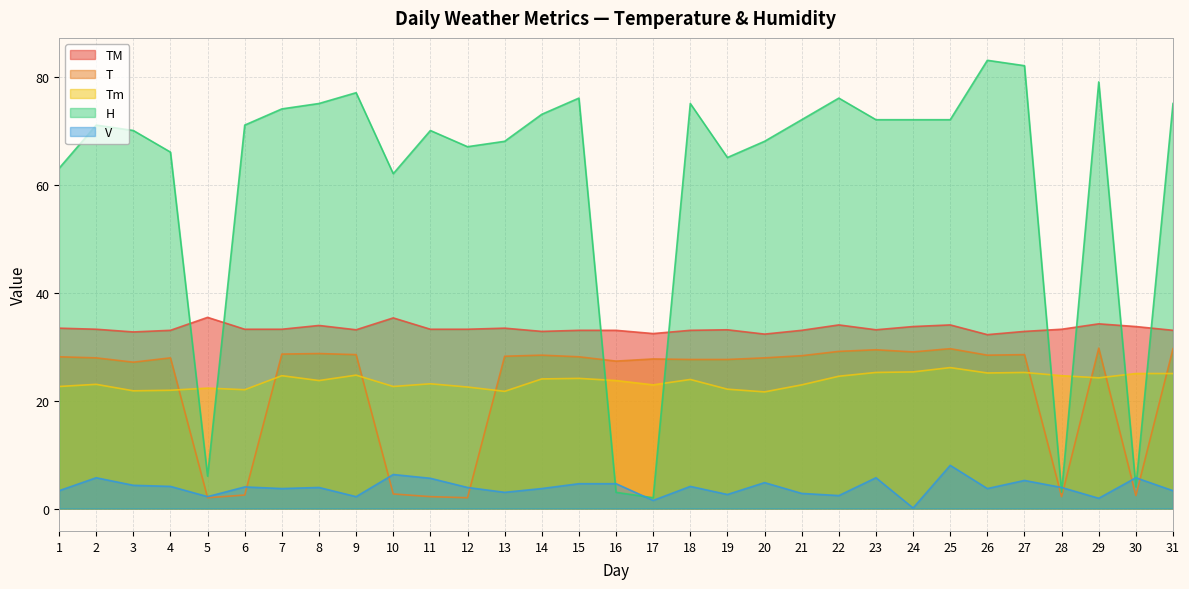

What value does the Tm series have at 22?

24.5